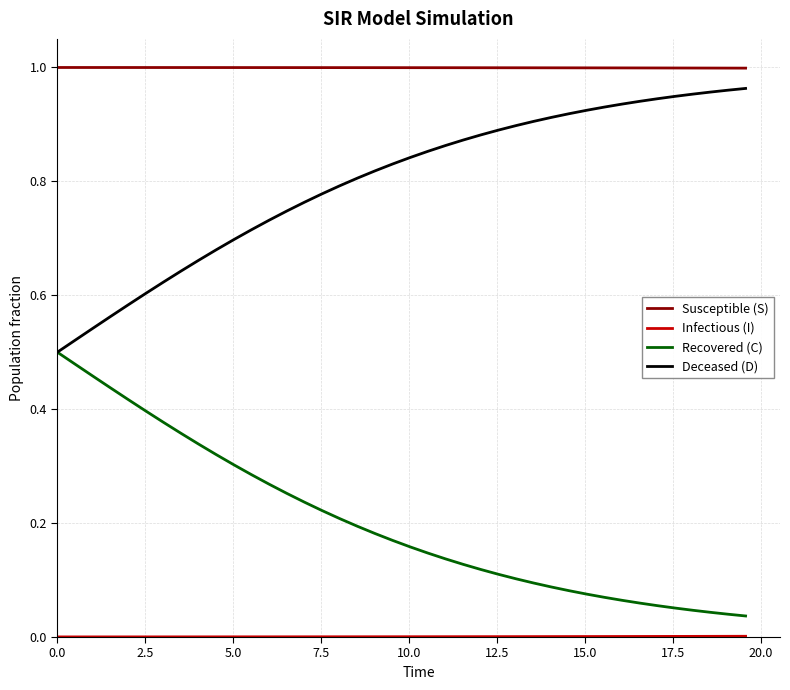

True or false: Deceased (D) and Susceptible (S) cross at least once.

False